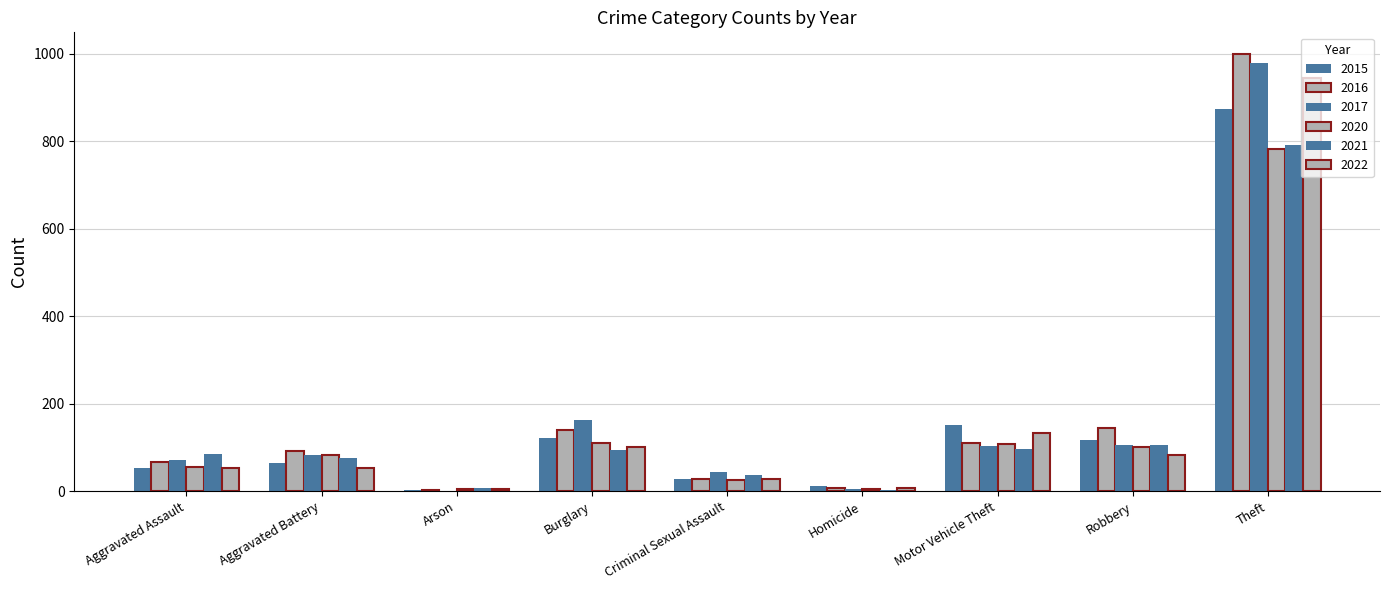

Which series has the widest spread of values?

2016